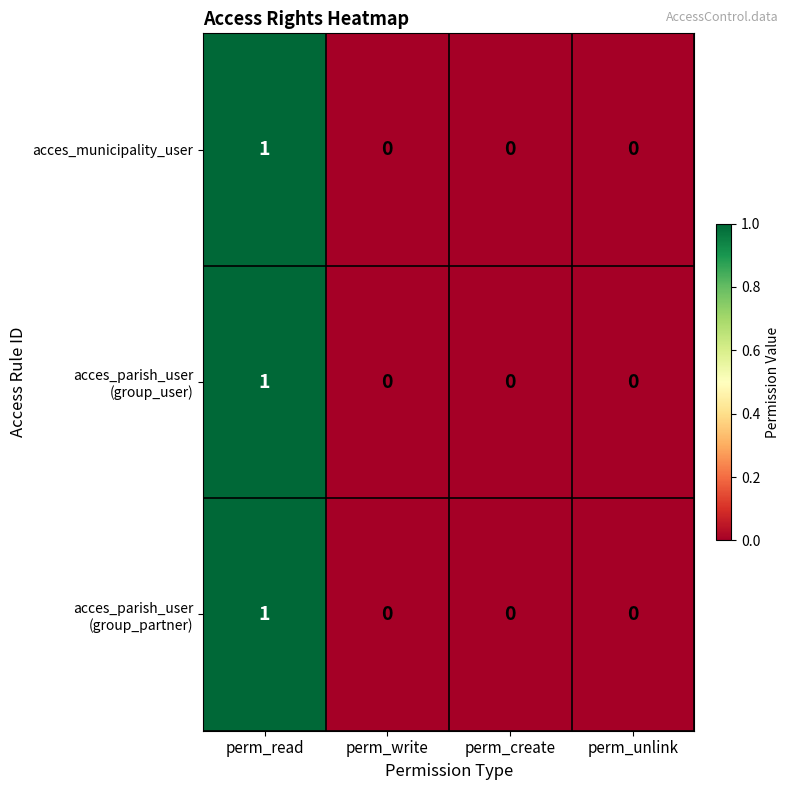

True or false: acces_municipality_user has a value of 0 at perm_read.

False